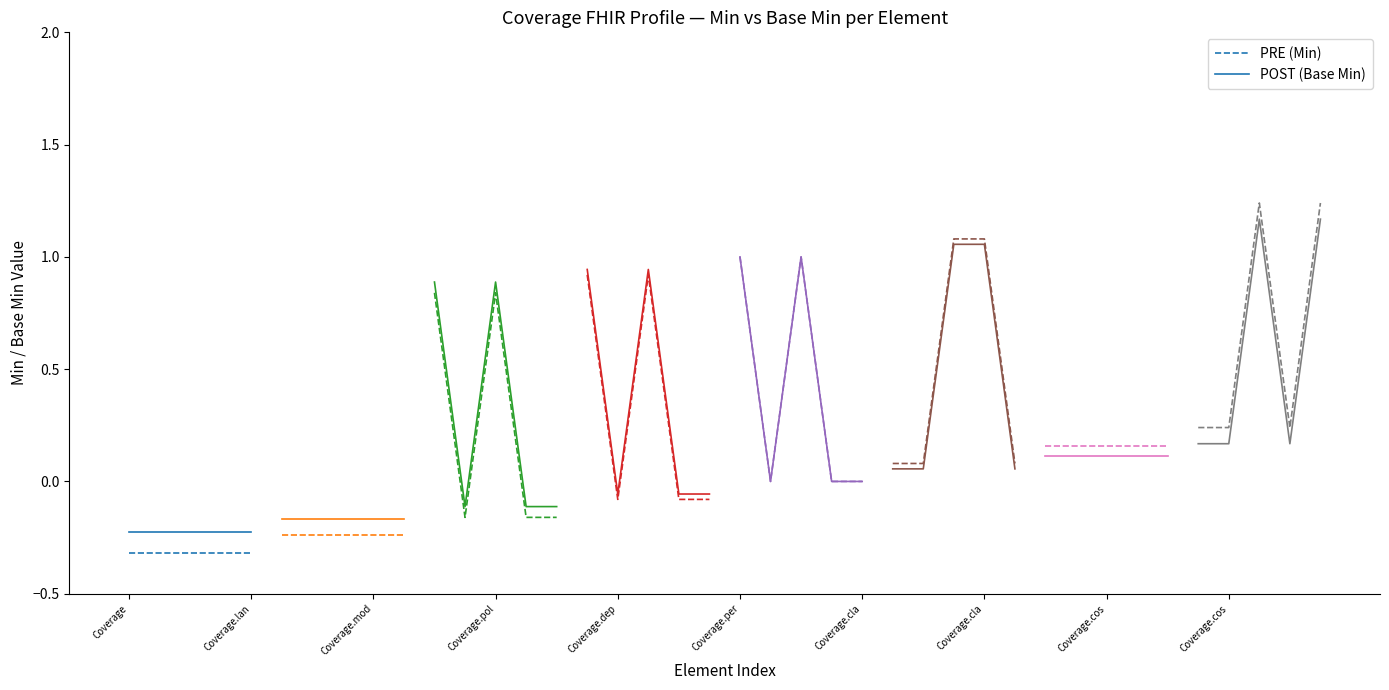

The PRE (Min) series shows -0.5 at Coverage.lan. True or false?

False